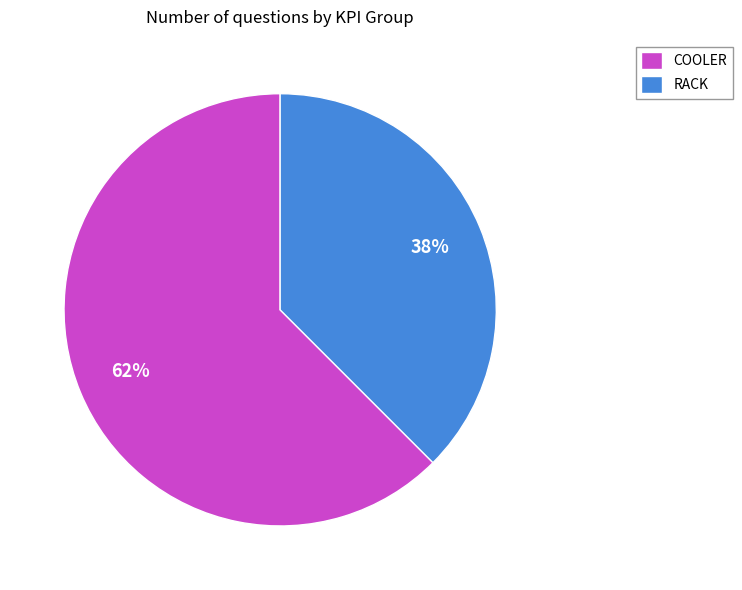

What is the ratio of the value at RACK to the value at COOLER?

0.6